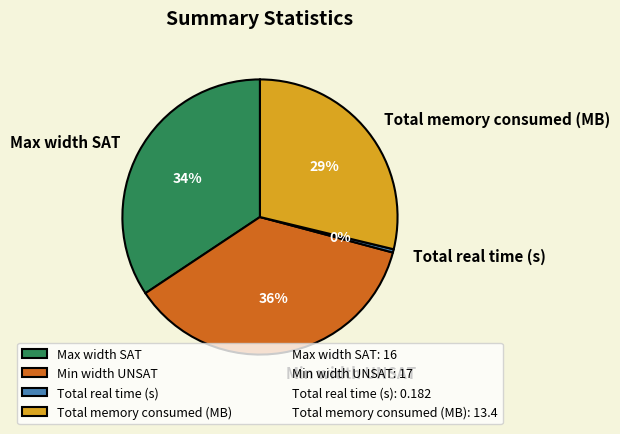

True or false: Total memory consumed (MB) accounts for 29% of the total.

True